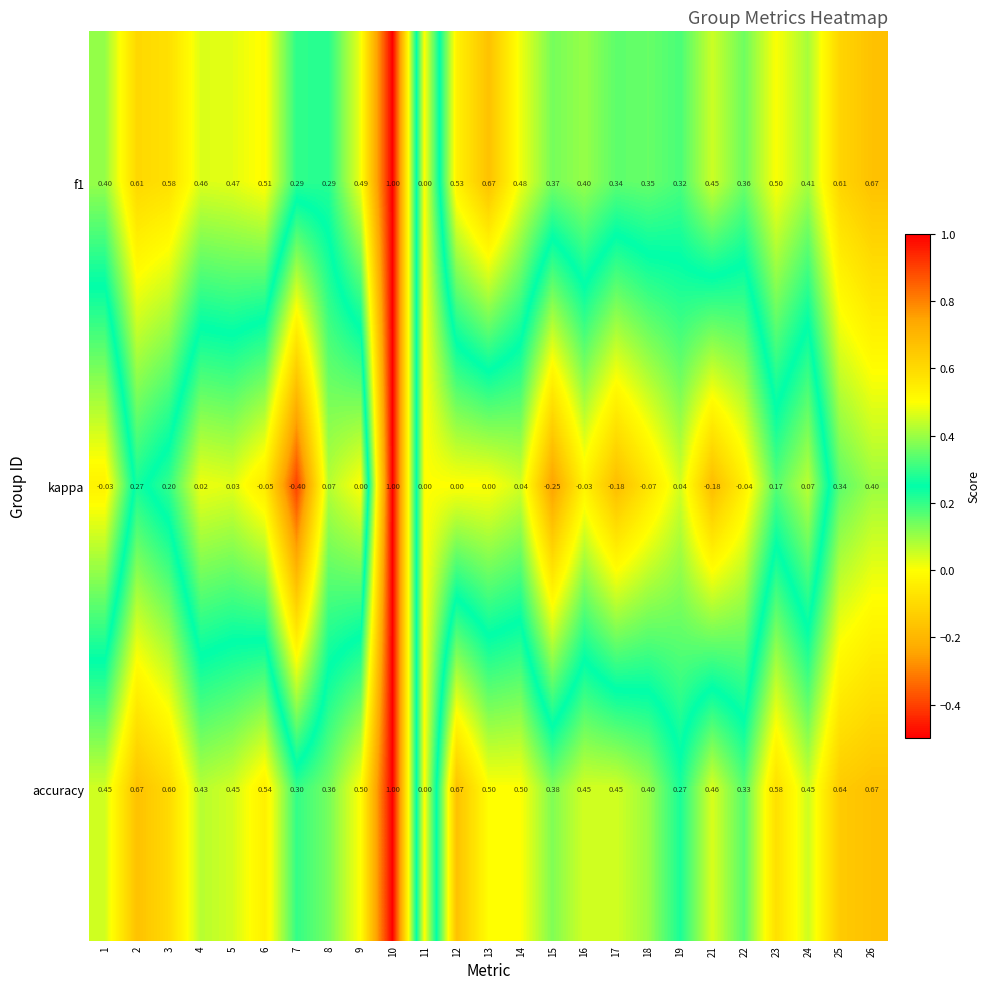

Between 16 and 22, which series saw the biggest shift?

accuracy